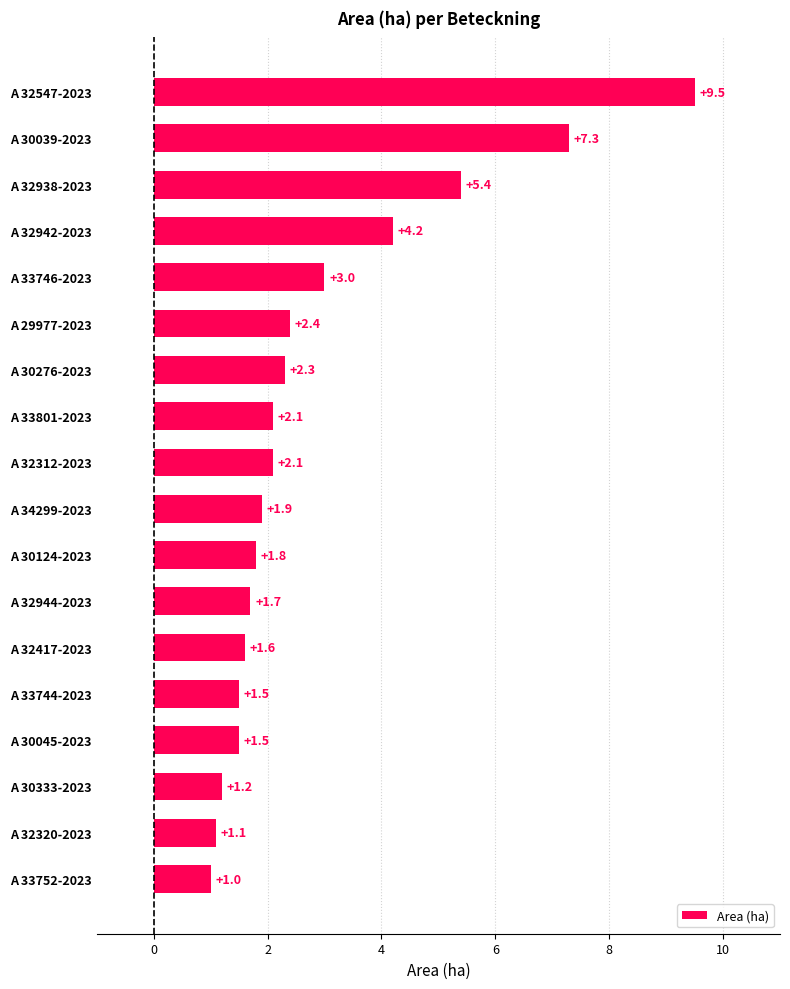

Reading top to bottom, extract all data points from this chart.

A 32547-2023=9.5	A 30039-2023=7.3	A 32938-2023=5.4	A 32942-2023=4.2	A 33746-2023=3.0	A 29977-2023=2.4	A 30276-2023=2.3	A 33801-2023=2.1	A 32312-2023=2.1	A 34299-2023=1.9	A 30124-2023=1.8	A 32944-2023=1.7	A 32417-2023=1.6	A 33744-2023=1.5	A 30045-2023=1.5	A 30333-2023=1.2	A 32320-2023=1.1	A 33752-2023=1.0